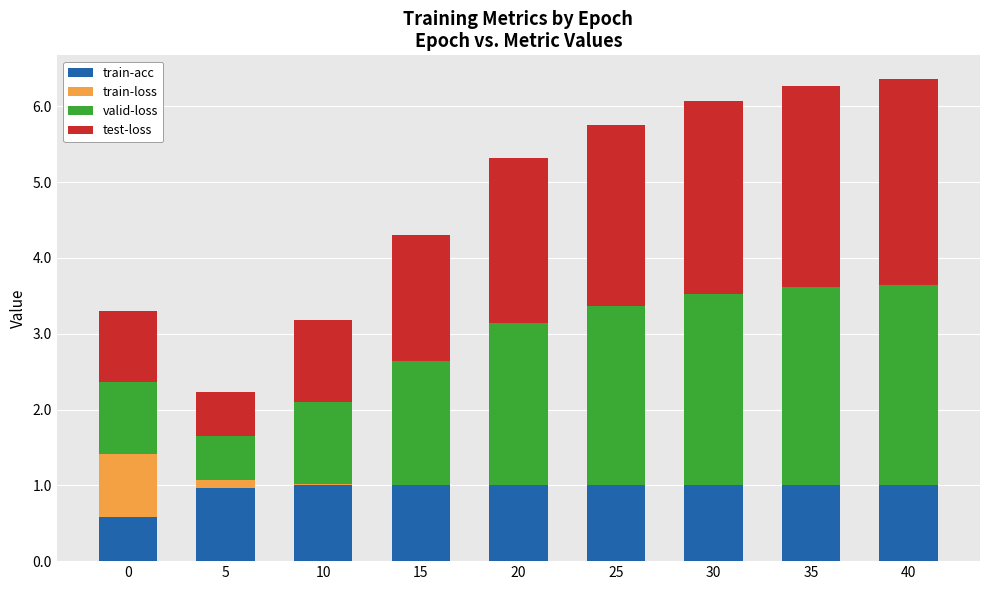

Is it true that train-acc equals 1.0 at 20?

True